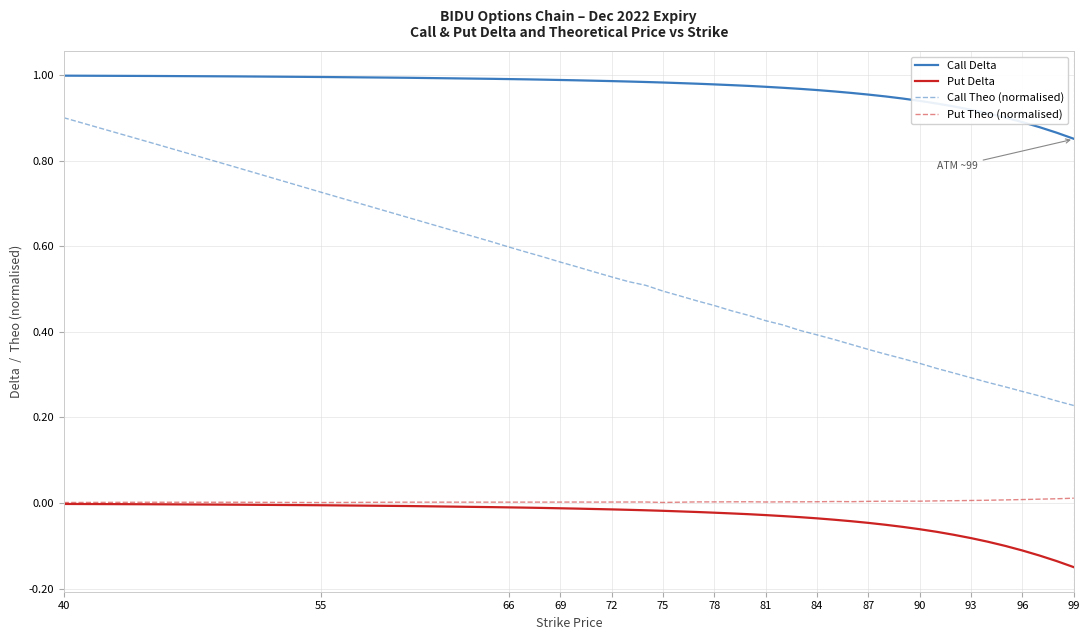

How many lines are shown in the chart?

4